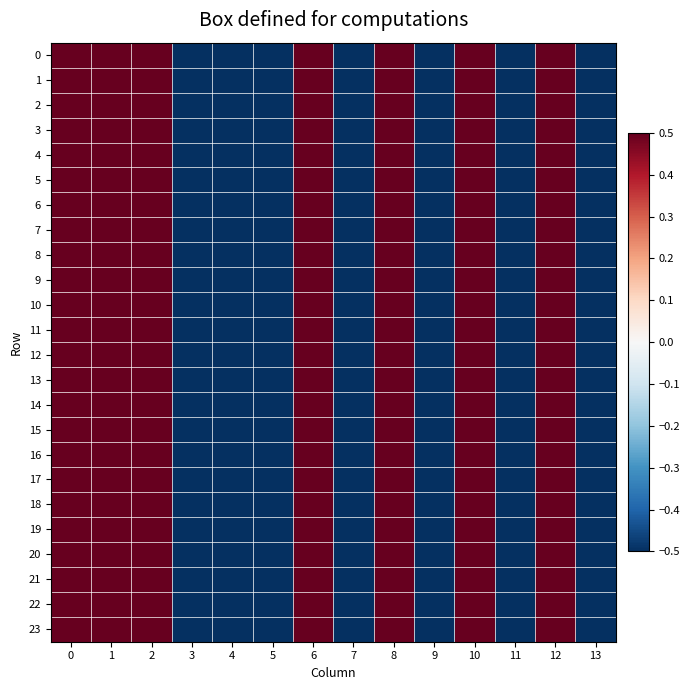

How many categories are shown in the chart?

14